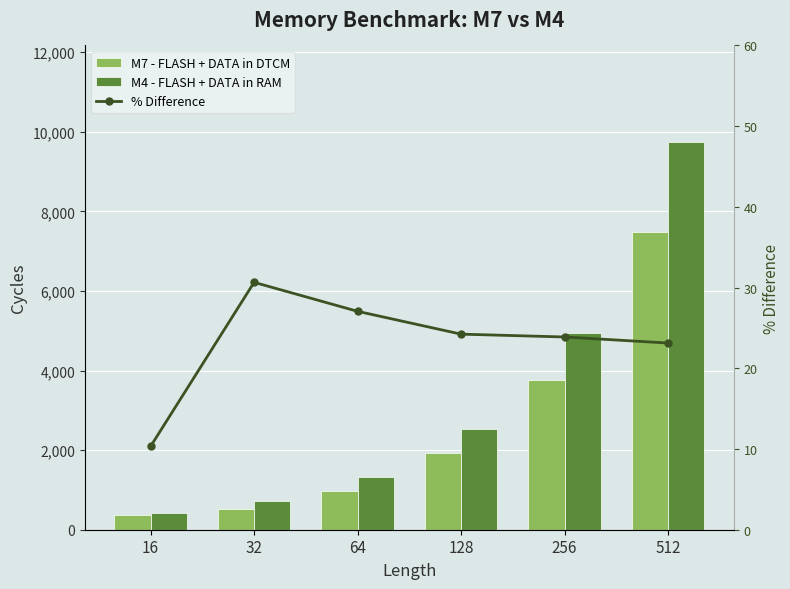

What is the lowest value of the M4 - FLASH + DATA in RAM series?

426.0